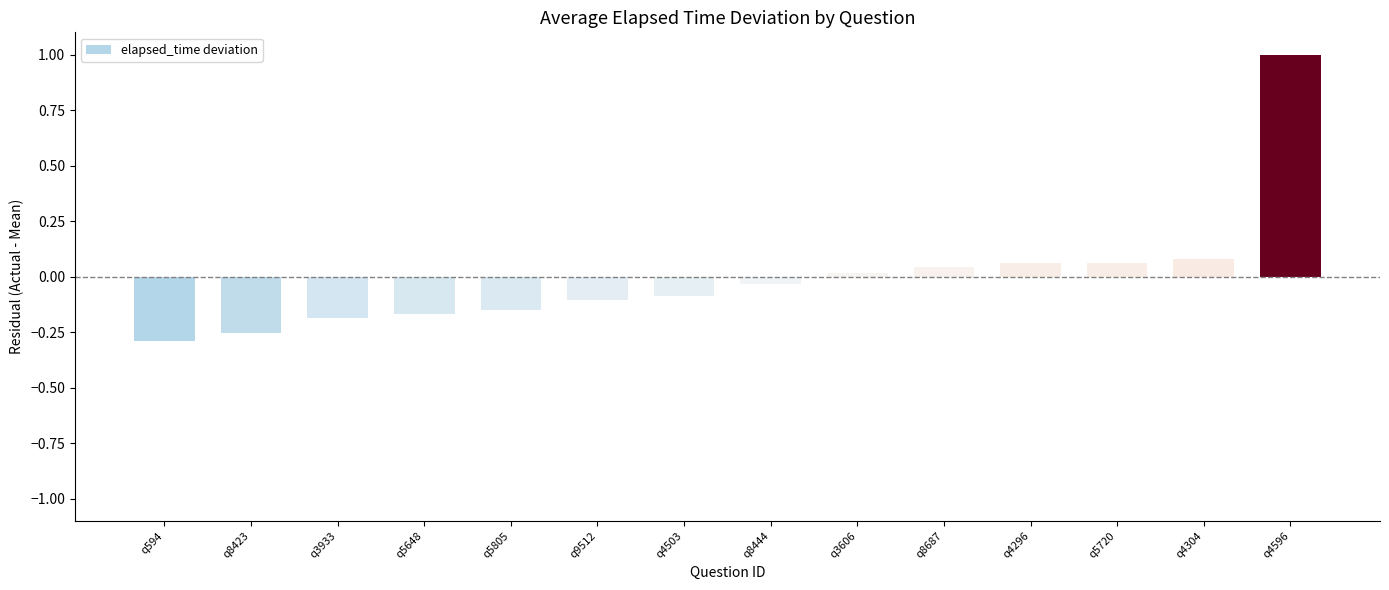

True or false: the data shows 0.1 at q4296.

True